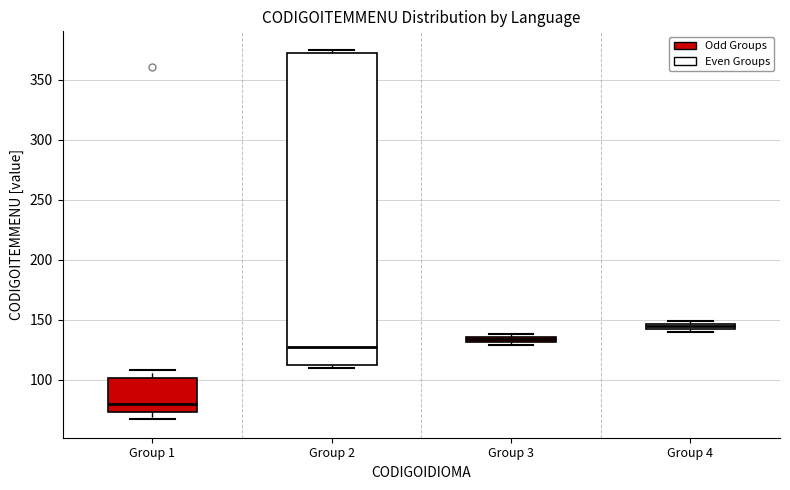

Which box is the tallest, from its lower edge to its upper edge?

Group 2